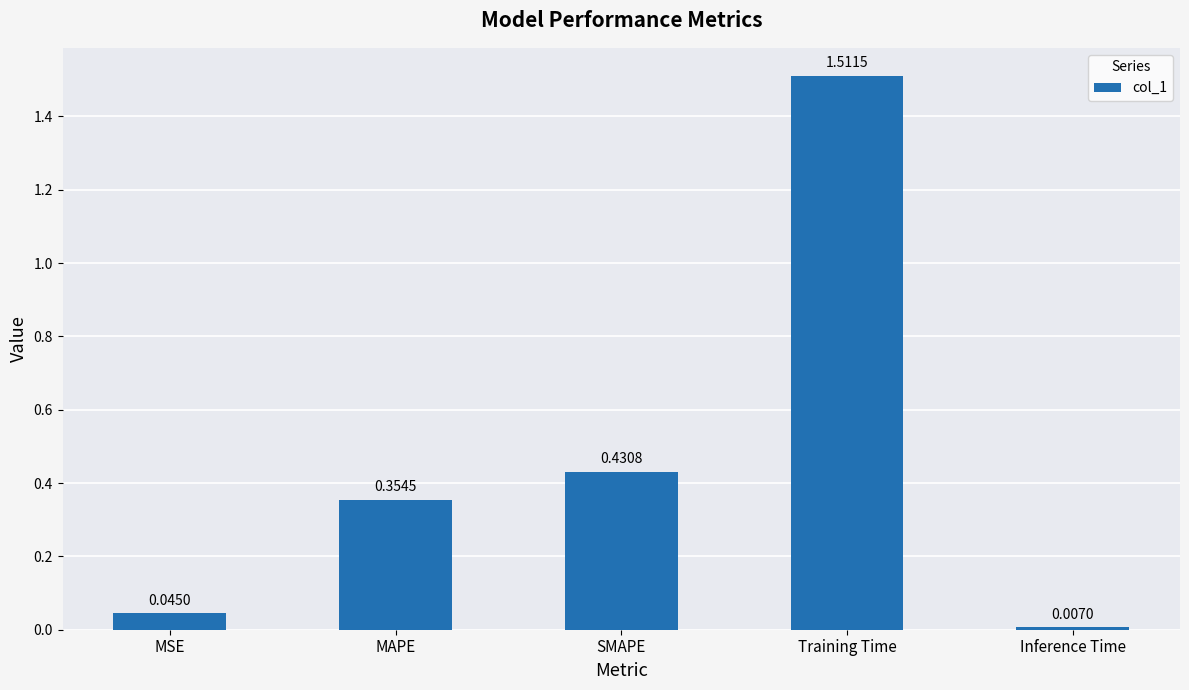

What position from the left is SMAPE?

3